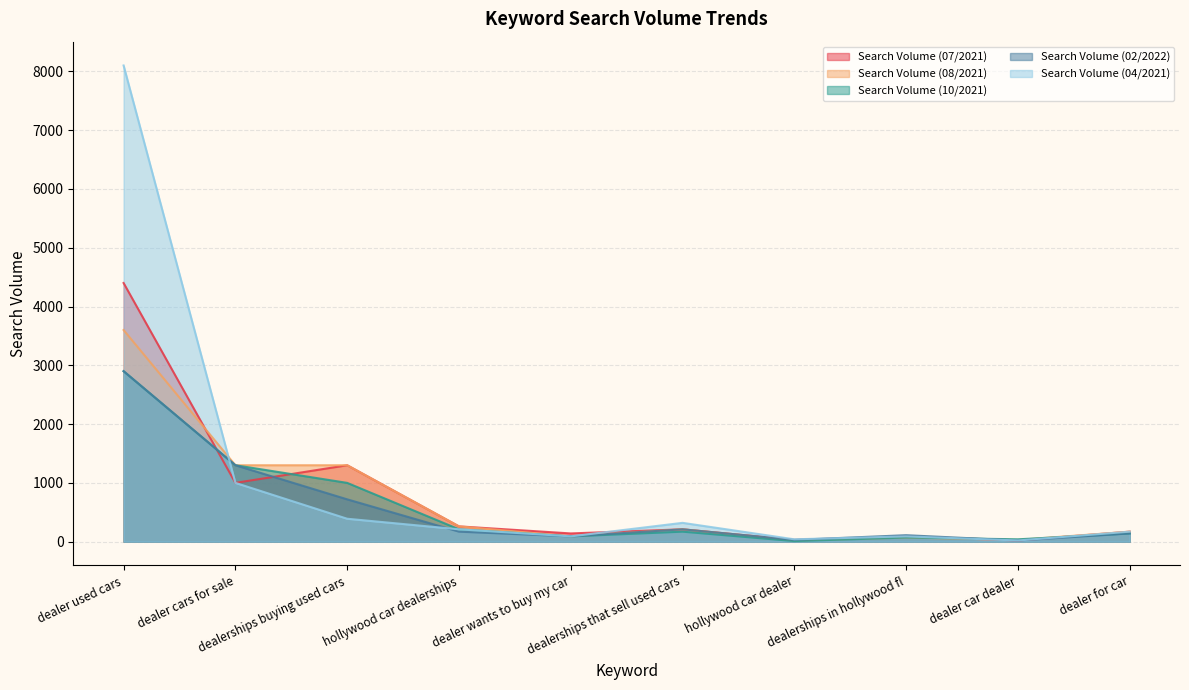

What is the smallest value displayed?

10